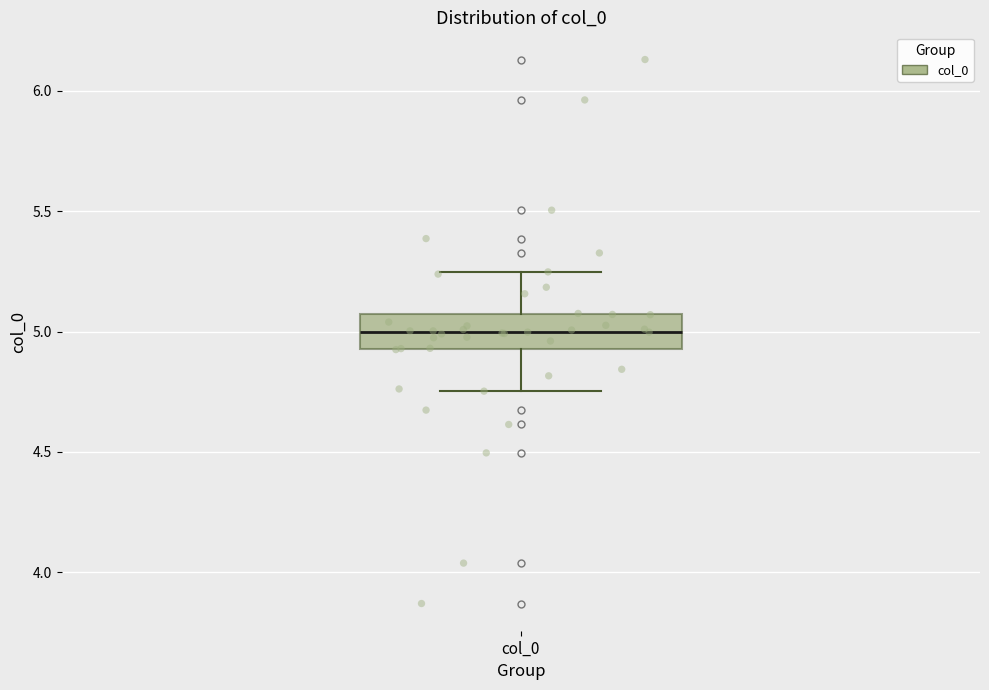

Transcribe this box plot: give where the median line is, the range the box spans, and where the two whiskers end, as read against the y-axis. The values are not printed on the chart, so give them approximately, as read against the axis.

median 5.00, box 4.95 to 5.05, whiskers 4.75 to 5.25